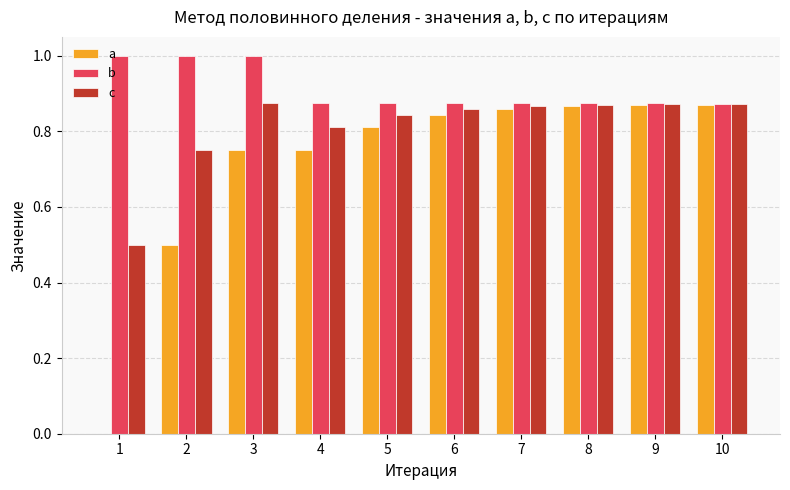

What is the sum of the a values at 10 and 4?

1.6